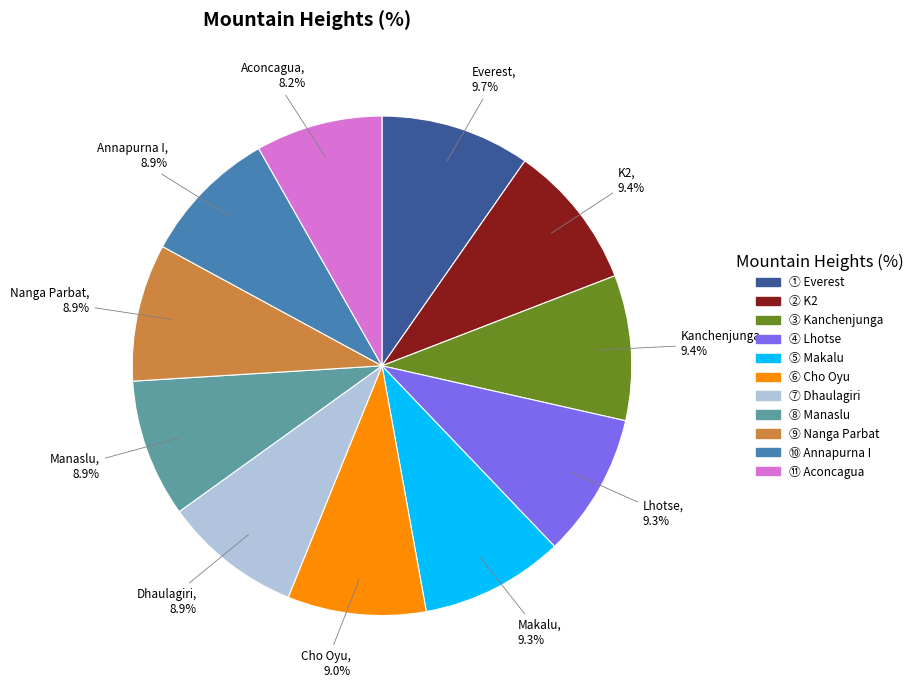

Which category has the smallest portion of the pie?

Aconcagua